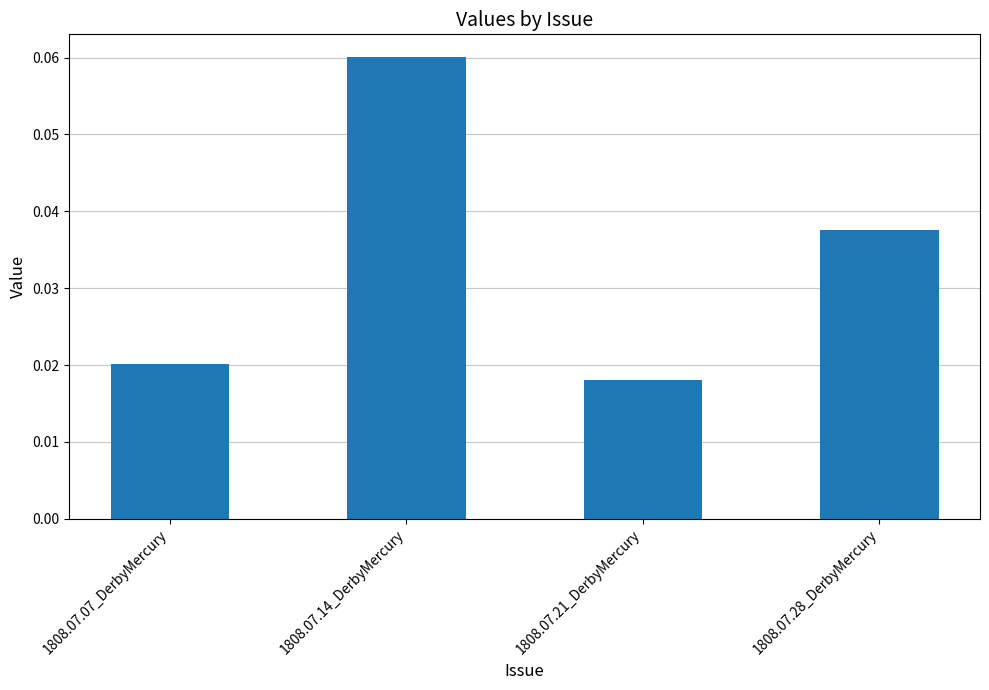

What position from the right is 1808.07.07_DerbyMercury?

4